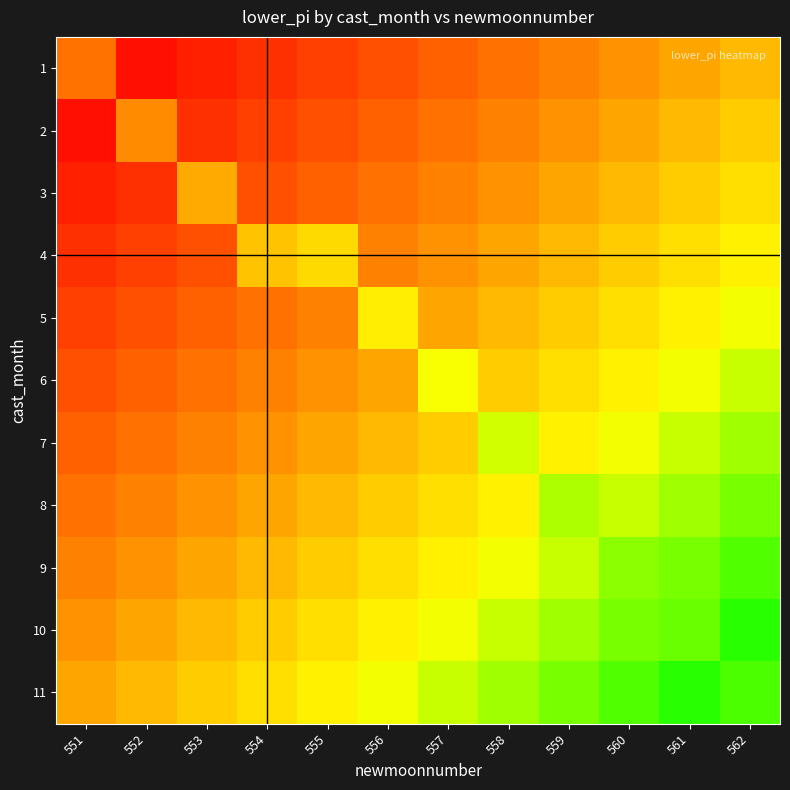

Between 561 and 551, which is larger?

551